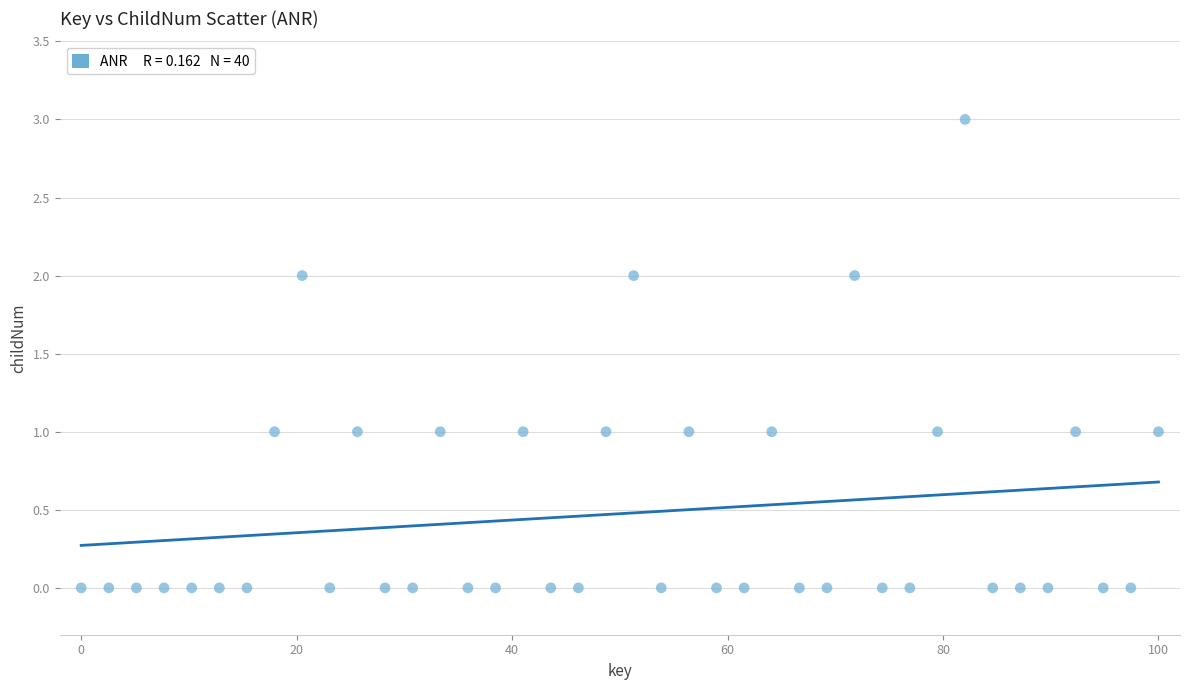

What is the range of Y values (max minus min)?

3